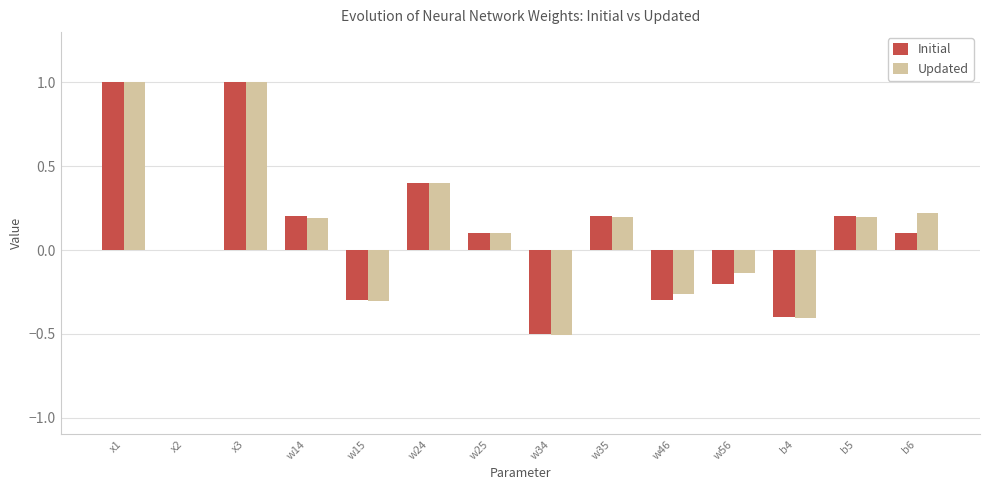

The Initial series shows 0.3 at w35. True or false?

False